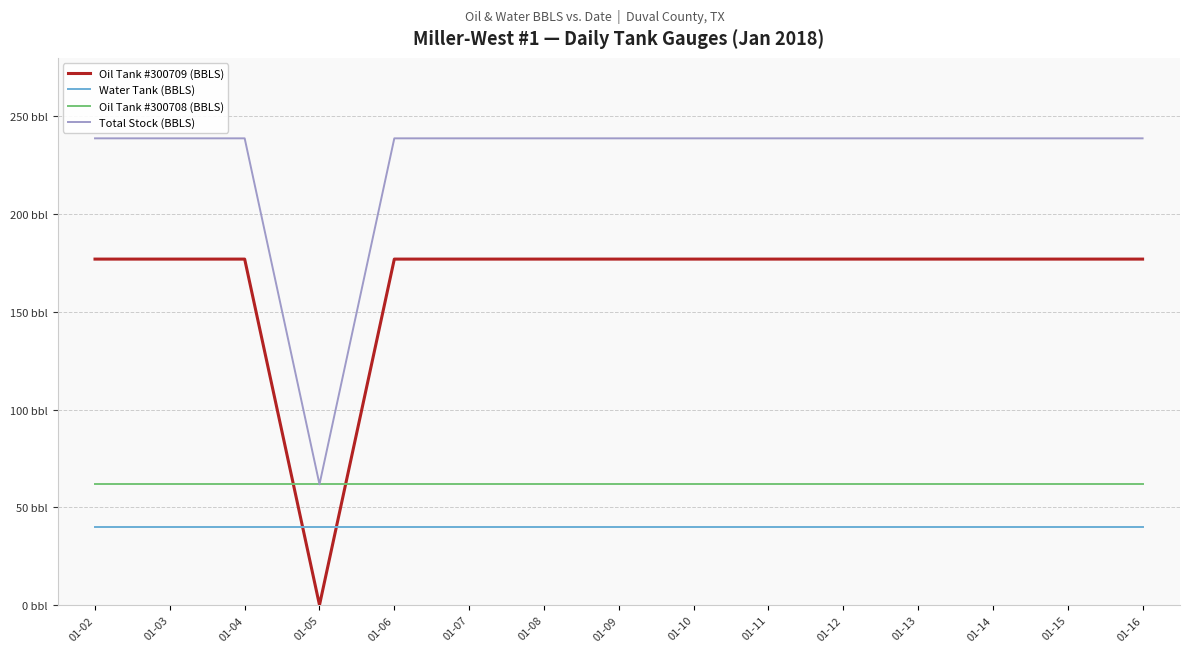

What is the highest value of the Total Stock (BBLS) series?

238.8